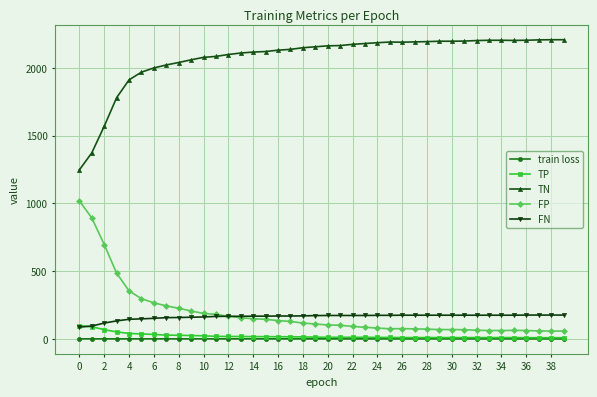

True or false: FP and train loss cross at least once.

False